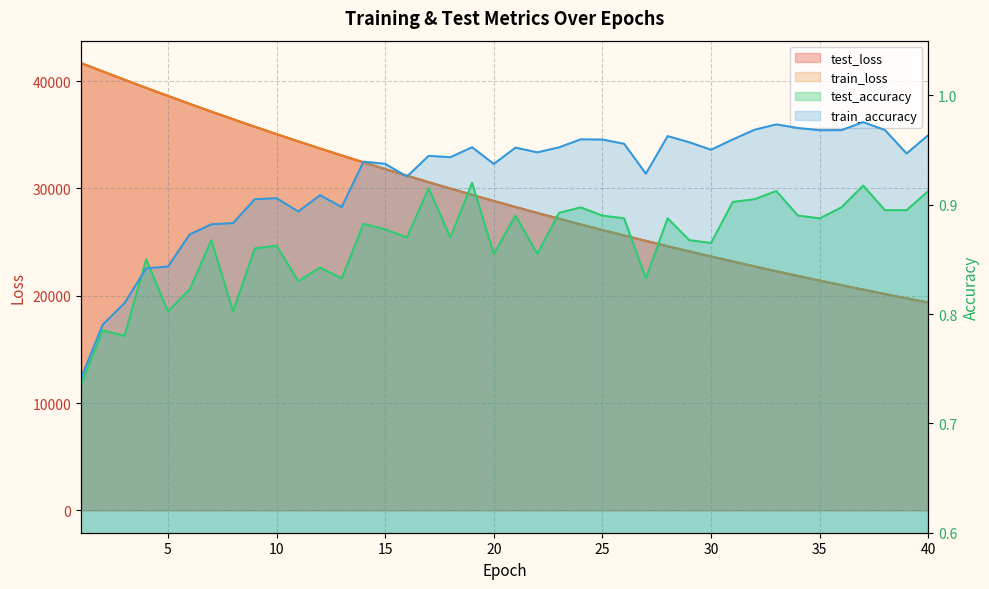

Reading left to right, list all the values displayed in this chart.

test_loss: 41689.8	40907.0	40135.2	39372.6	38626.4	37887.7	37163.9	36451.9	35751.7	35064.4	34390.8	33727.0	33077.0	32436.8	31809.4	31193.7	30588.0	29993.9	29410.6	28838.6	28275.9	27724.4	27182.7	26651.0	26129.2	25616.8	25114.9	24620.9	24136.7	23661.4	23194.9	22736.7	22287.4	21846.4	21413.5	20988.5	20571.3	20162.4	19760.8	19366.6
train_loss: 41690.6	40907.6	40135.1	39373.3	38625.7	37887.1	37163.6	36450.5	35750.4	35063.4	34389.2	33725.9	33075.4	32435.5	31808.0	31192.4	30586.9	29993.0	29409.7	28837.4	28275.0	27723.2	27181.5	26649.7	26127.9	25615.8	25113.3	24619.7	24135.6	23660.3	23193.7	22735.8	22286.4	21845.4	21412.5	20987.7	20570.6	20161.5	19760.2	19365.8
test_accuracy: 0.7	0.8	0.8	0.8	0.8	0.8	0.9	0.8	0.9	0.9	0.8	0.8	0.8	0.9	0.9	0.9	0.9	0.9	0.9	0.9	0.9	0.9	0.9	0.9	0.9	0.9	0.8	0.9	0.9	0.9	0.9	0.9	0.9	0.9	0.9	0.9	0.9	0.9	0.9	0.9
train_accuracy: 0.7	0.8	0.8	0.8	0.8	0.9	0.9	0.9	0.9	0.9	0.9	0.9	0.9	0.9	0.9	0.9	0.9	0.9	1.0	0.9	1.0	0.9	1.0	1.0	1.0	1.0	0.9	1.0	1.0	1.0	1.0	1.0	1.0	1.0	1.0	1.0	1.0	1.0	0.9	1.0